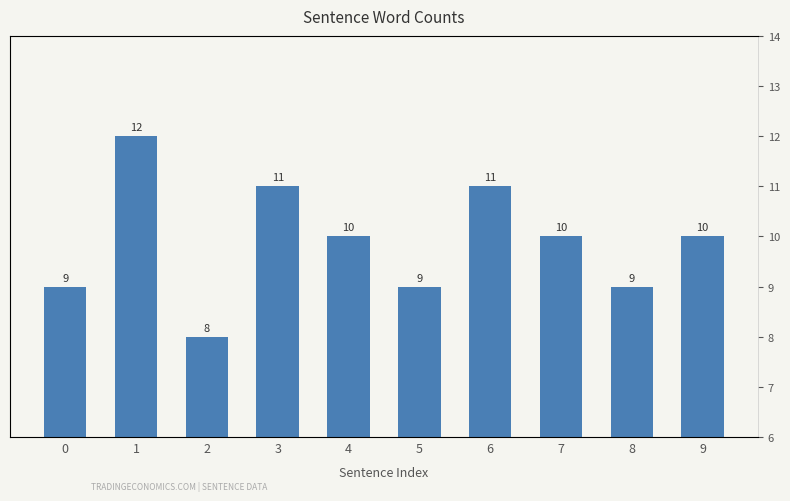

Reading left to right, list all the values displayed in this chart.

9	12	8	11	10	9	11	10	9	10